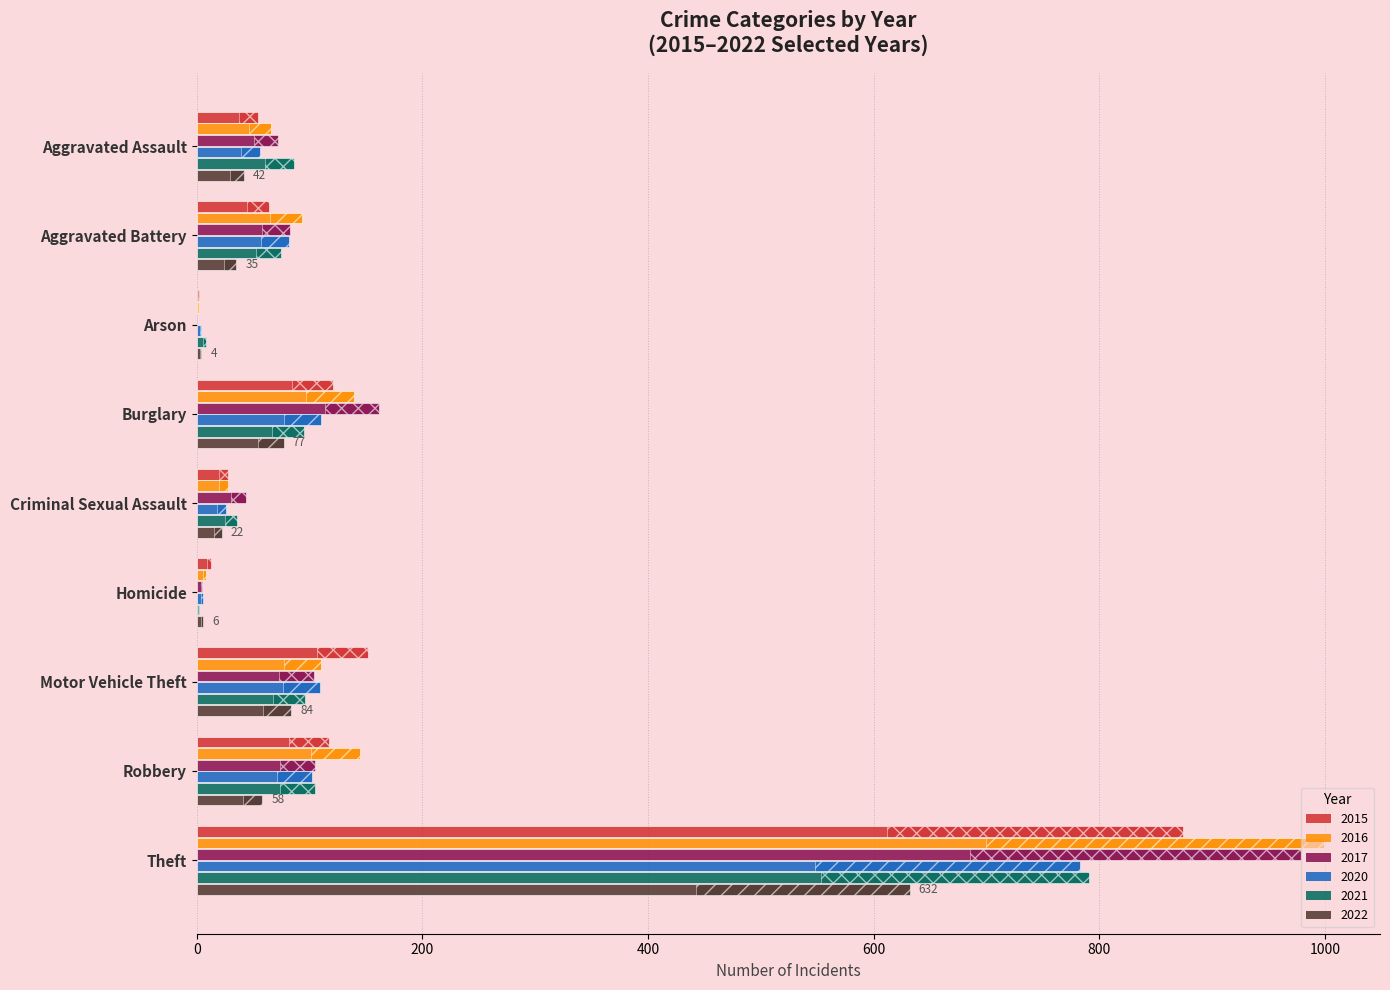

Reading right to left, list all the values displayed in this chart.

2015: 874	117	152	13	28	121	2	64	54
2016: 999	145	110	8	28	139	2	93	66
2017: 979	105	104	5	44	162	1	83	72
2020: 783	102	109	6	26	110	4	82	56
2021: 791	105	96	2	36	95	8	75	86
2022: 632	58	84	6	22	77	4	35	42